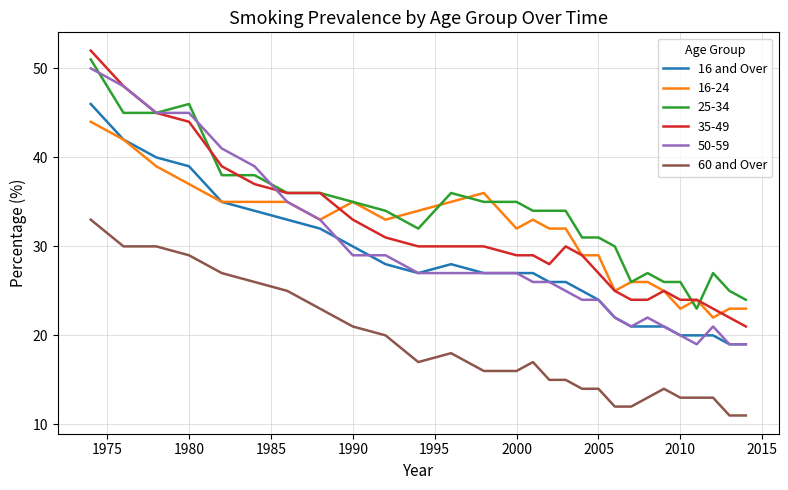

True or false: 60 and Over and 16 and Over intersect in this chart.

False